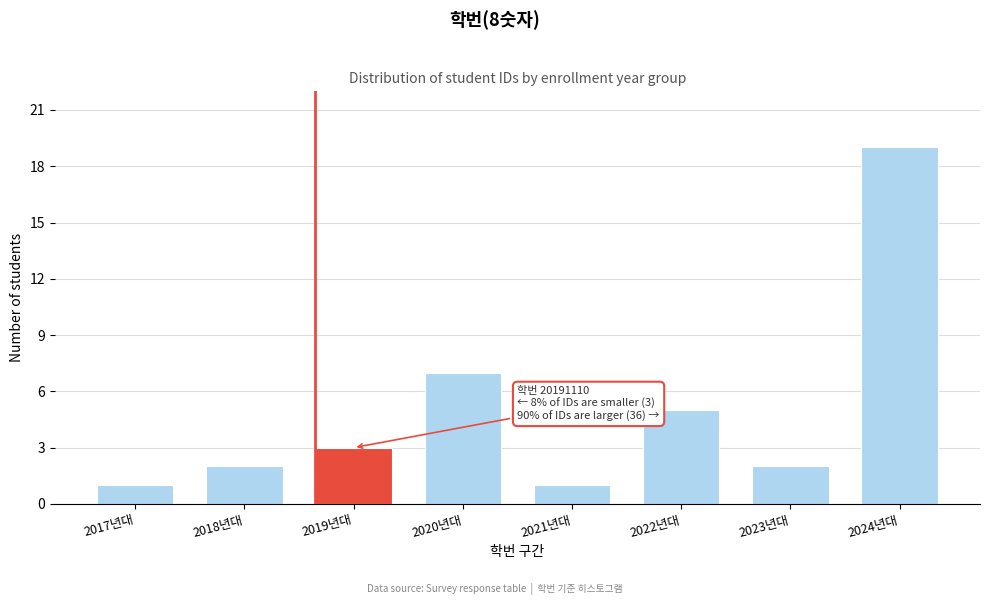

Reading left to right, what are all the values shown in this chart?

1	2	3	7	1	5	2	19